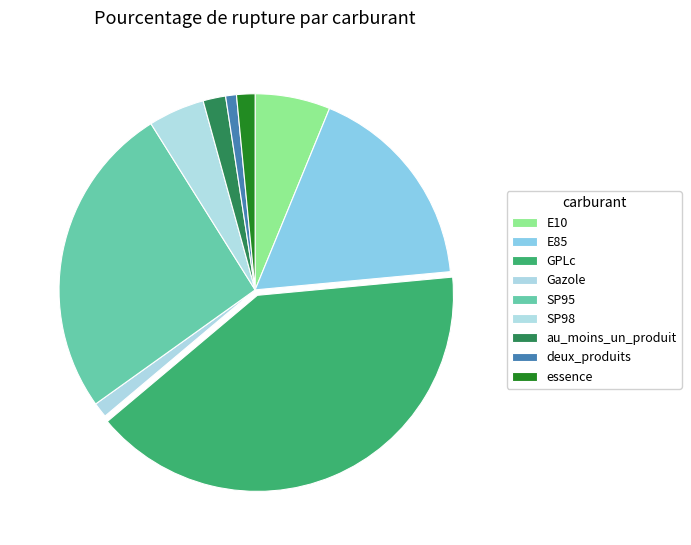

True or false: SP98 accounts for 19% of the total.

False